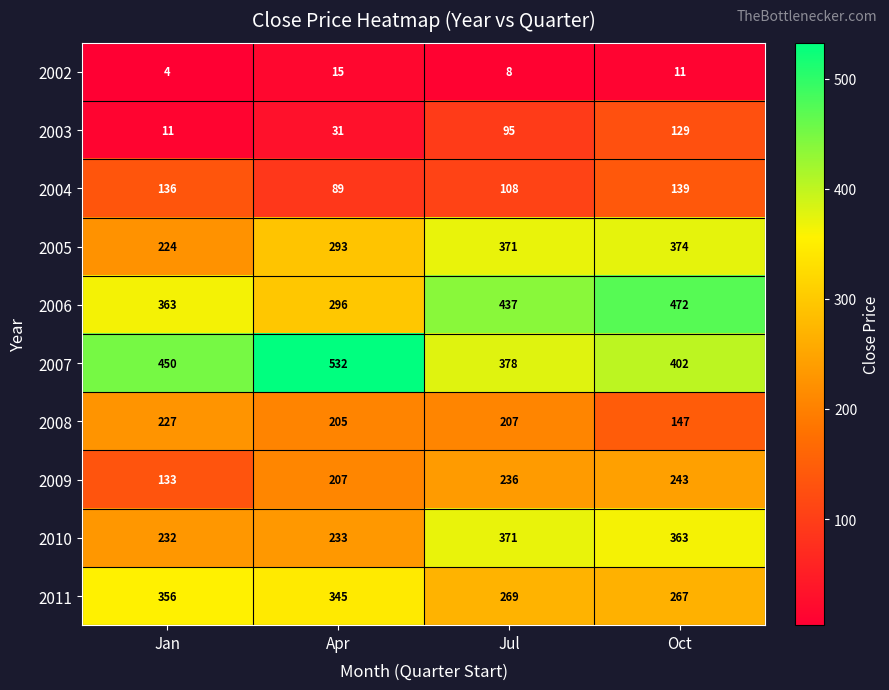

What value does the 2005 series have at Jan?

224